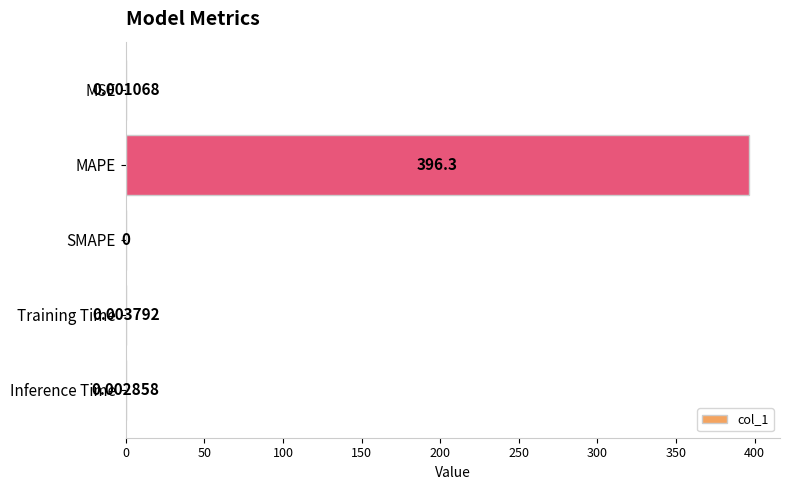

Where is the data nearest to the value 198?

Training Time